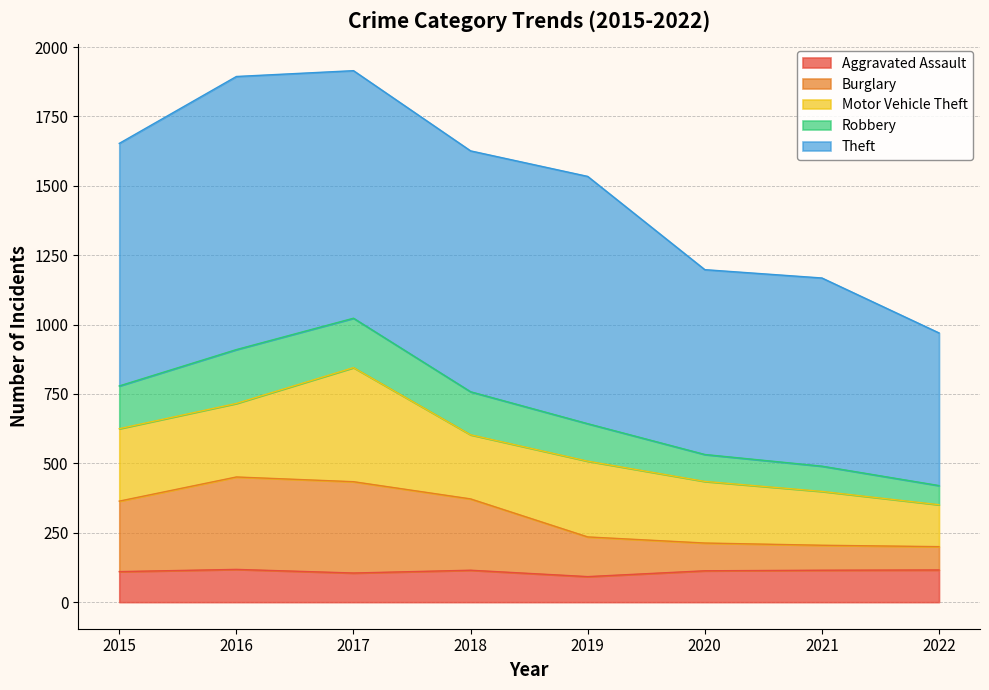

What is the difference between the Aggravated Assault values at 2021 and 2017?

10